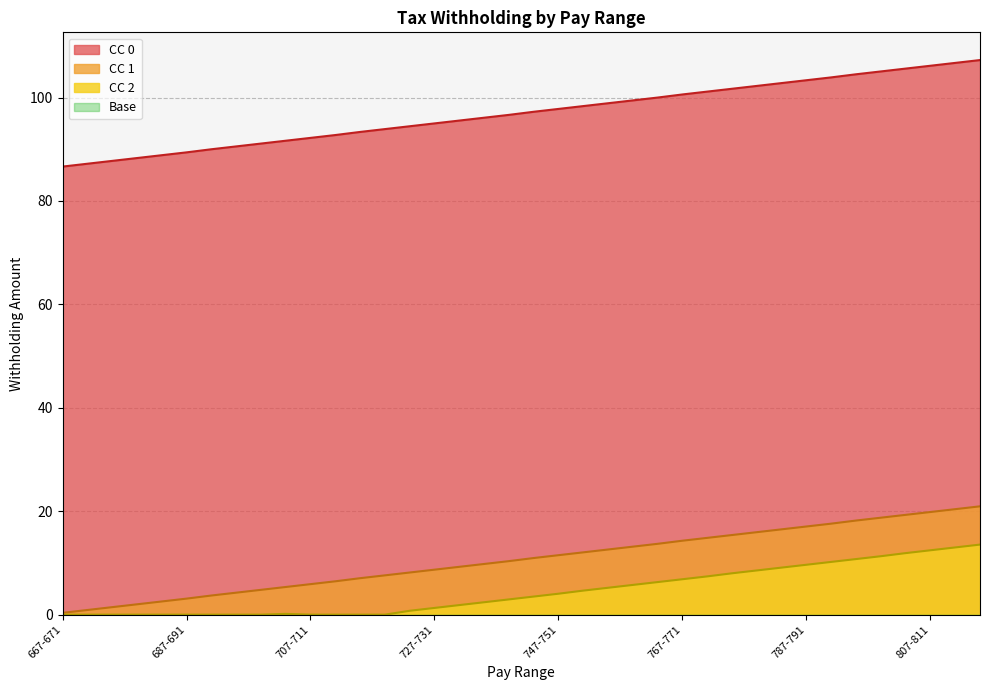

Which has a higher value, 671-675 or 779-783?

779-783